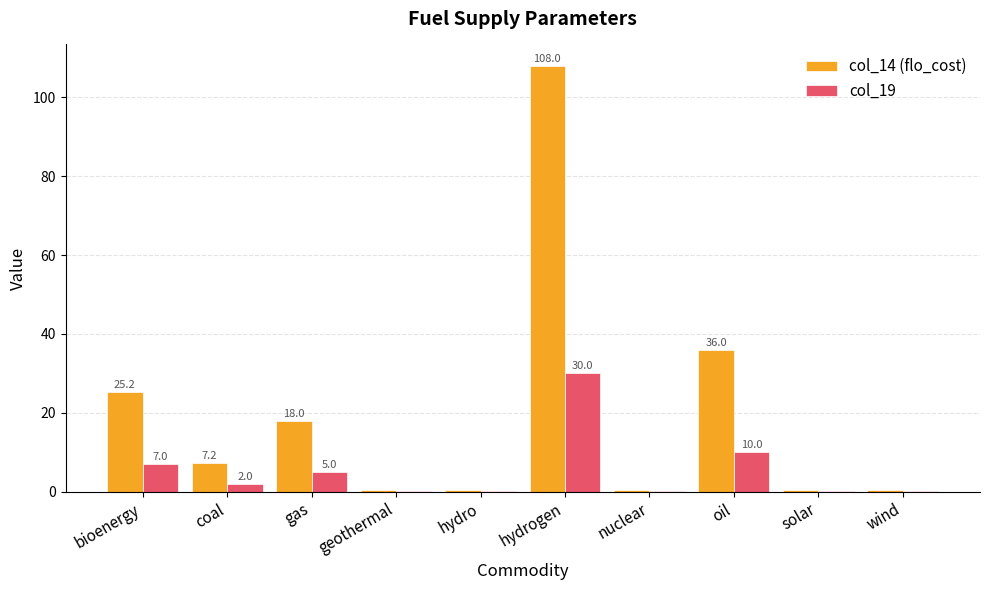

Which category has the highest value across all series?

hydrogen